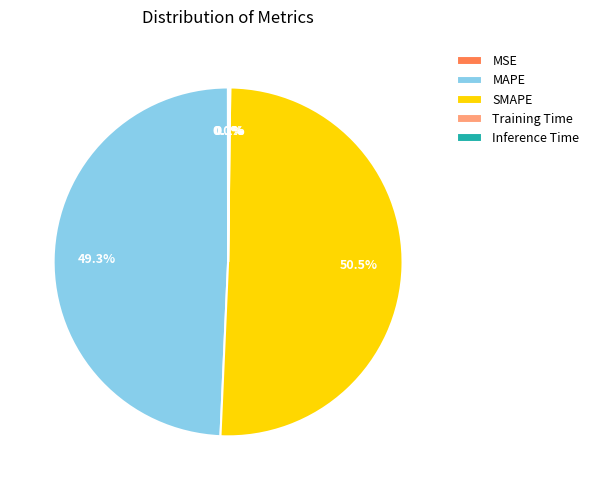

Which category has the biggest portion of the pie?

SMAPE